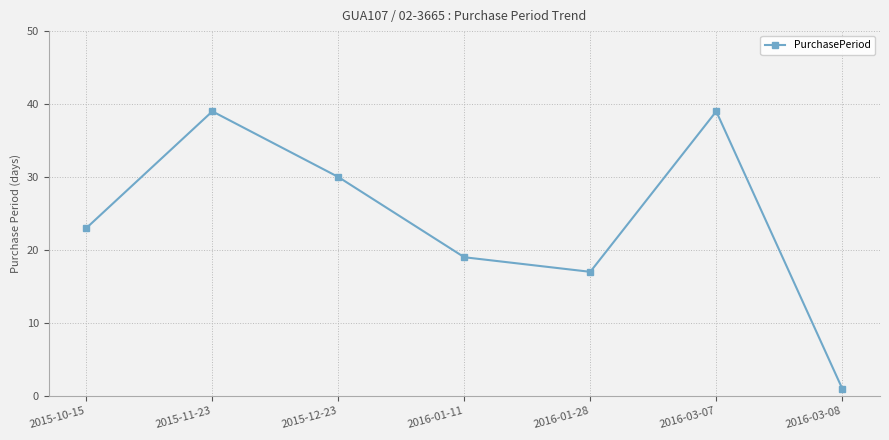

Is it true that the value at 2016-01-11 is 6?

False